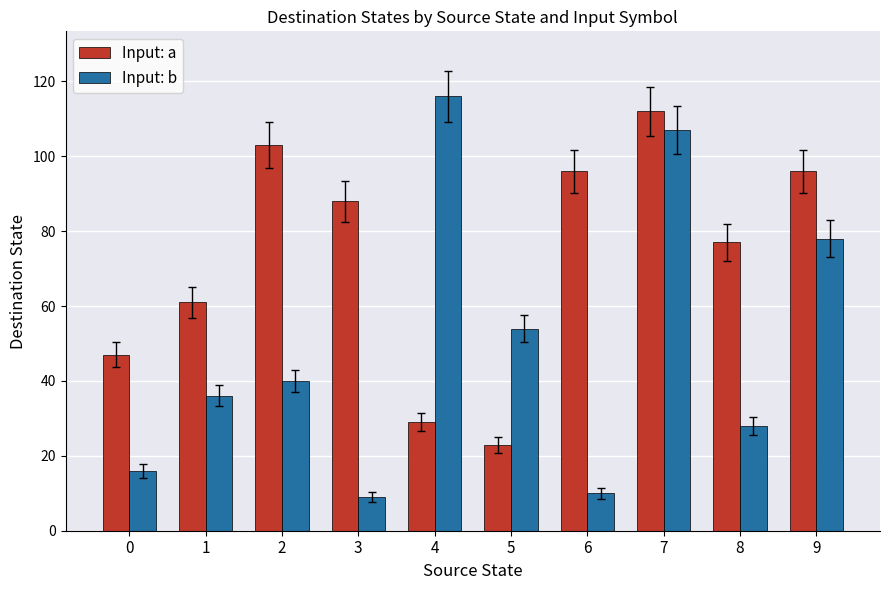

Reading left to right, what are all the values shown in this chart?

Input: a: 47	61	103	88	29	23	96	112	77	96
Input: b: 16	36	40	9	116	54	10	107	28	78